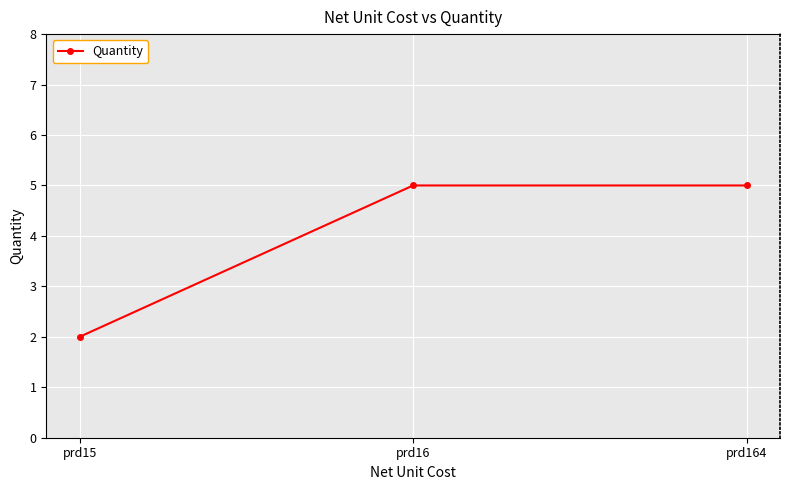

What is the change in value from prd15 to prd16?

+3